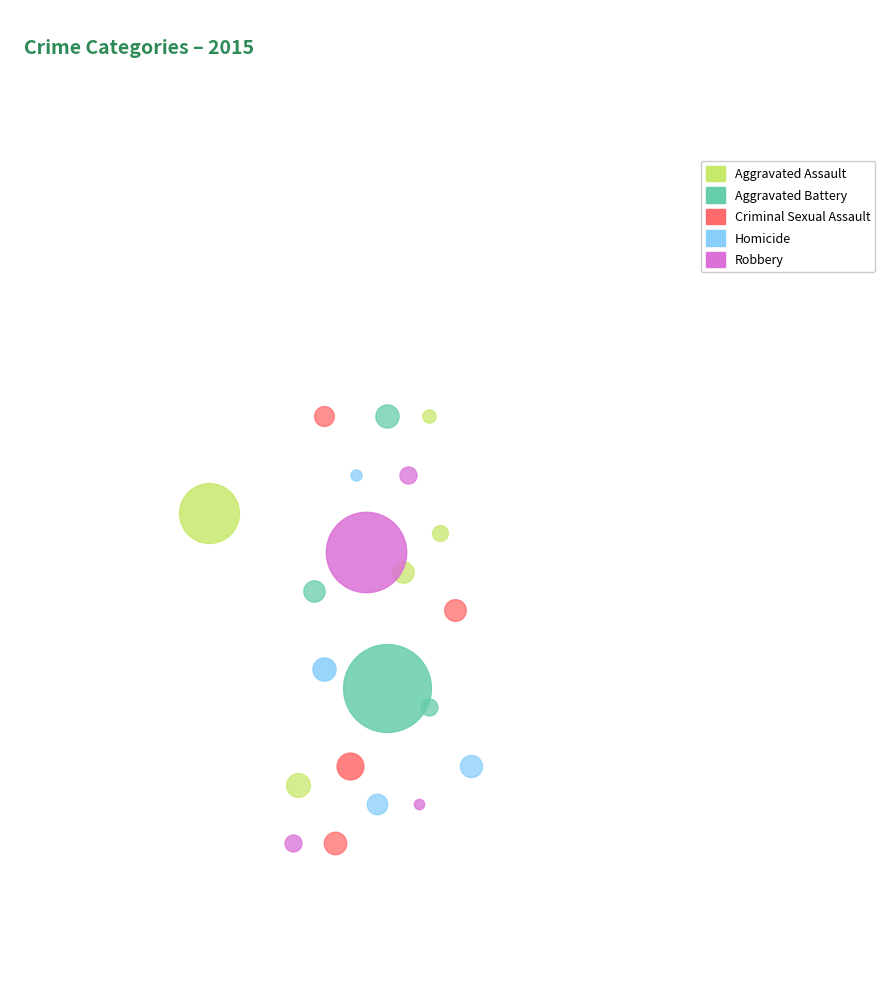

What portion of the pie excludes Aggravated Assault?

81.1%